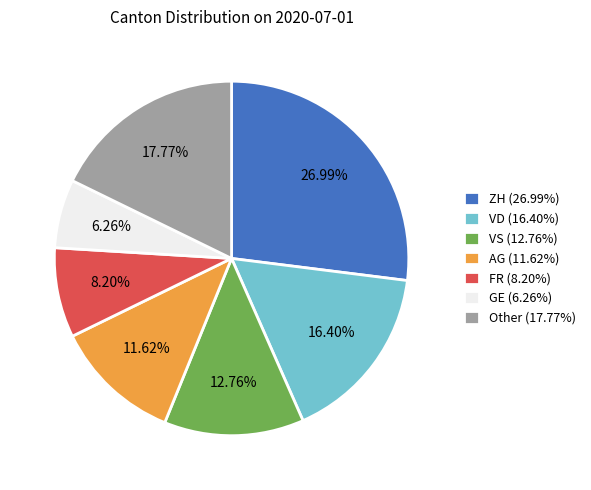

Rank the categories by value from lowest to highest.

GE (6.26%), FR (8.20%), AG (11.62%), VS (12.76%), VD (16.40%), Other (17.77%), ZH (26.99%)